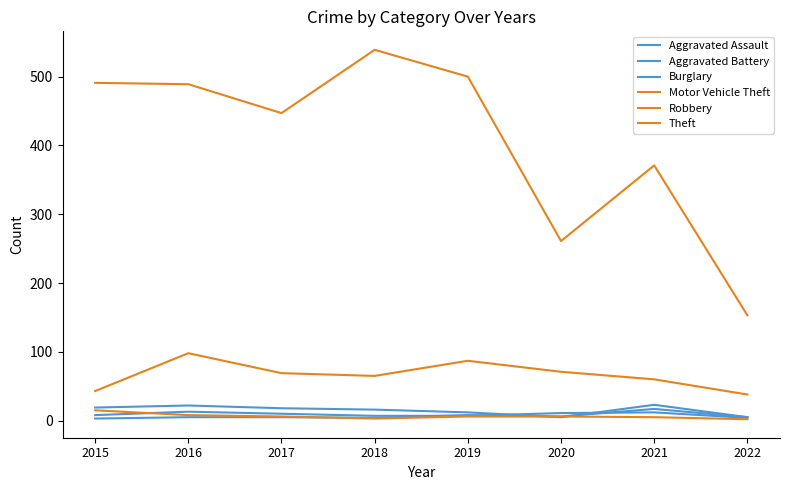

The value of Aggravated Assault at 2015 is 5. True or false?

False